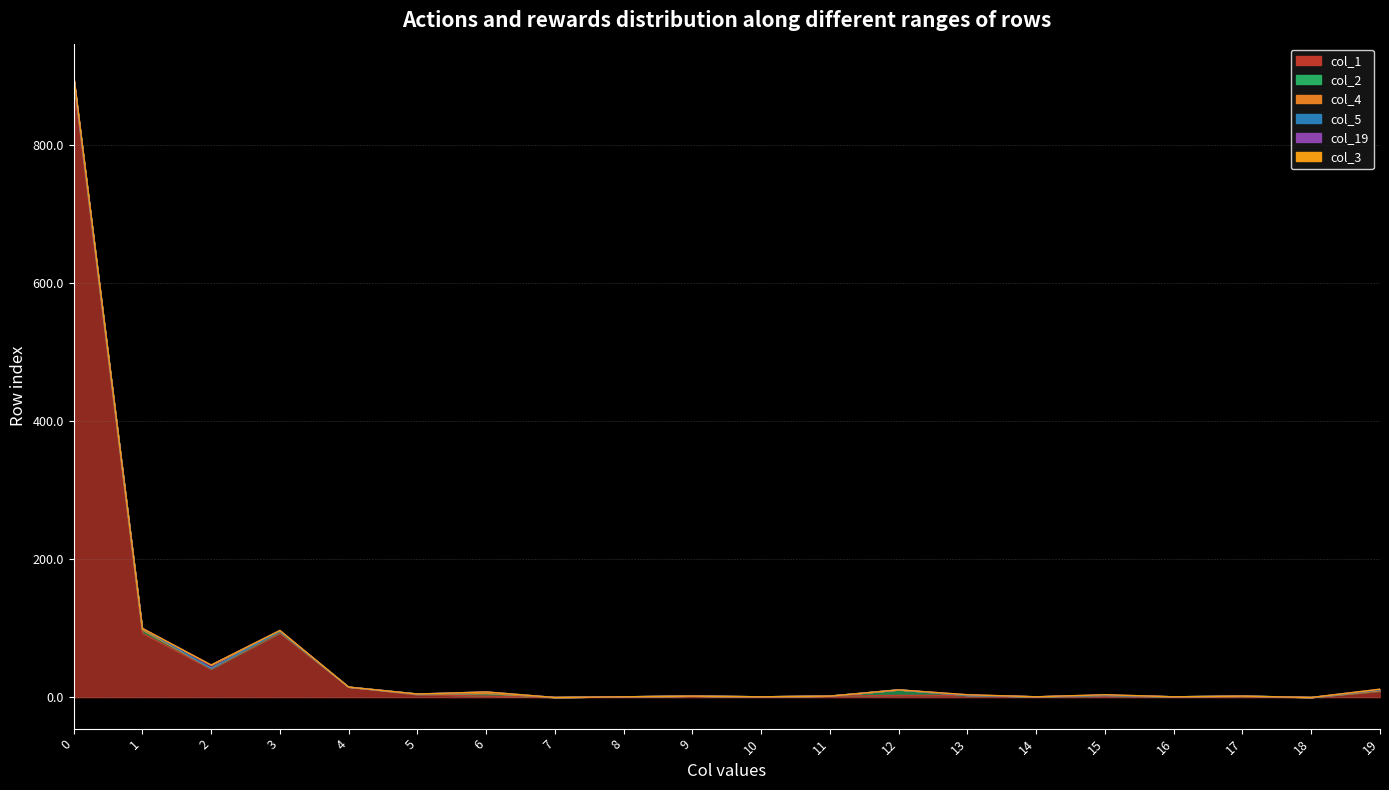

The col_1 series shows 4 at 4. True or false?

False